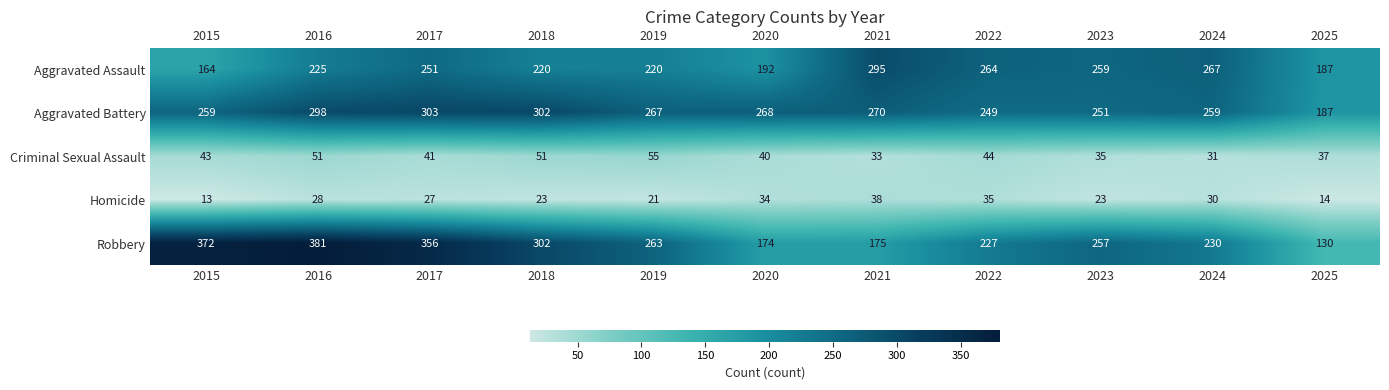

Which series has the largest total across all categories?

Aggravated Battery